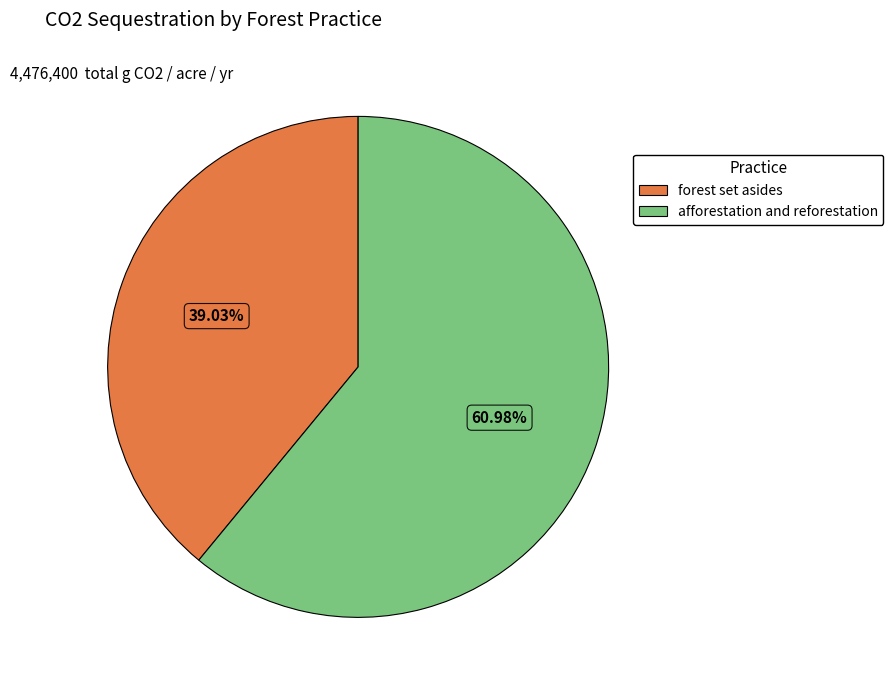

True or false: afforestation and reforestation accounts for 46% of the total.

False